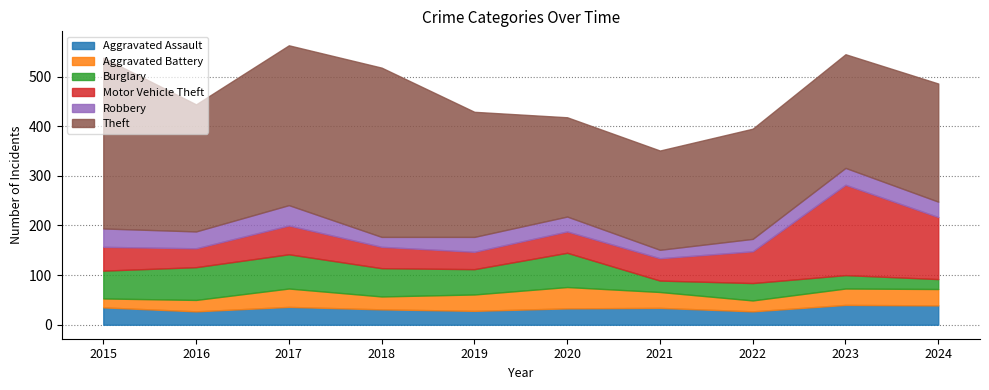

List the series in order of their peak value, lowest first.

Aggravated Assault, Robbery, Aggravated Battery, Burglary, Motor Vehicle Theft, Theft